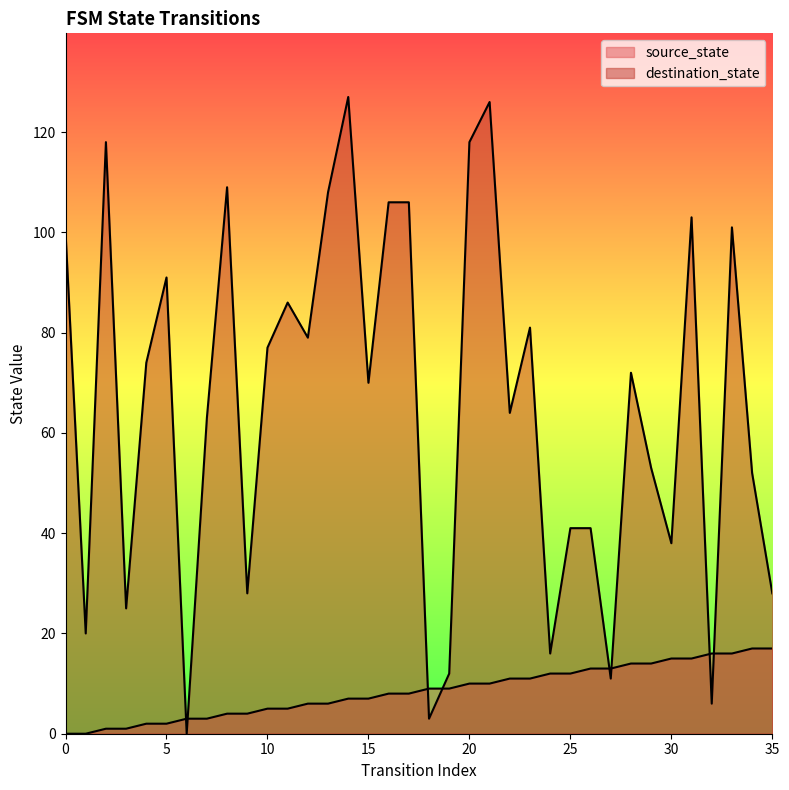

At which category does destination_state reach its first local peak?

2